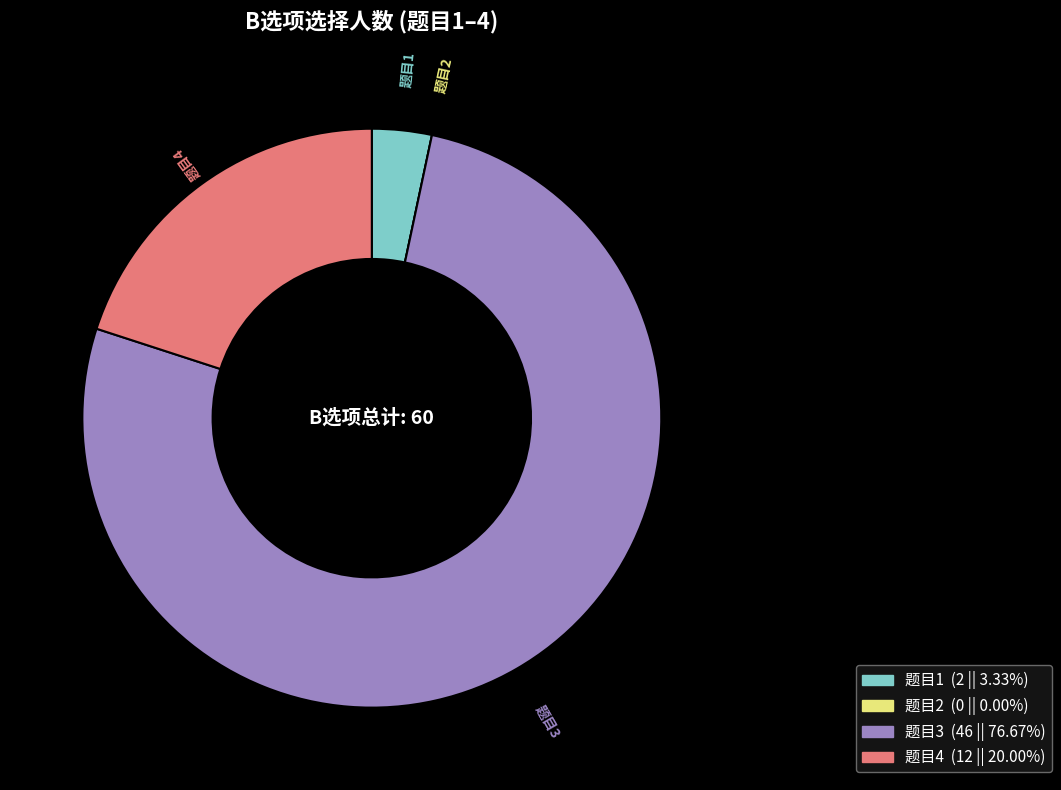

Is there a majority slice in this chart?

Yes